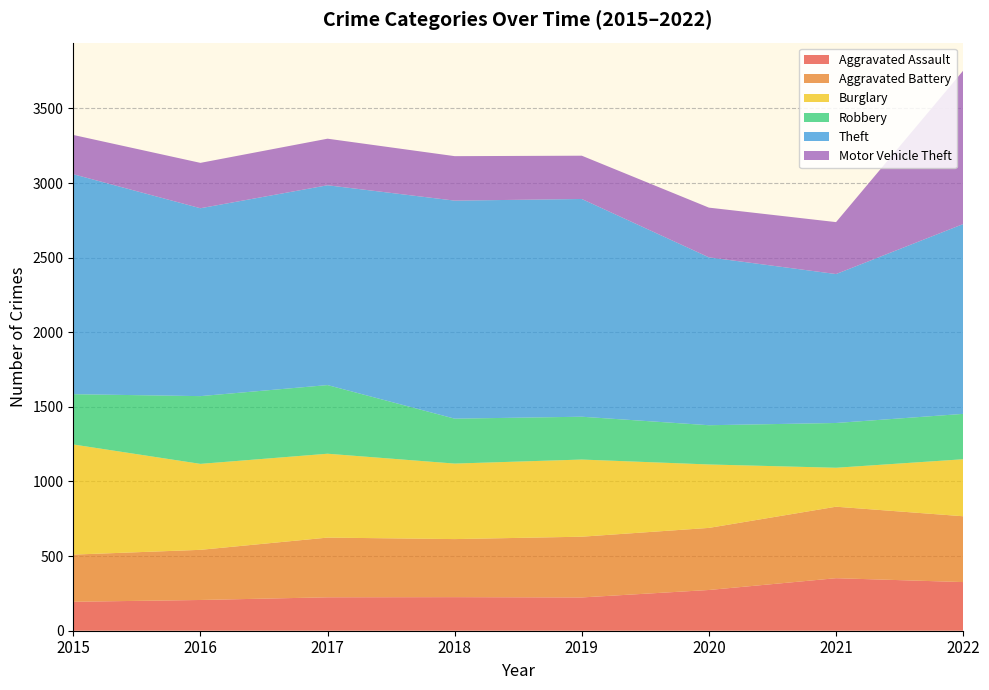

Reading left to right, extract all data points from this chart.

Aggravated Assault: 2015=194	2016=206	2017=224	2018=225	2019=223	2020=273	2021=352	2022=326
Aggravated Battery: 2015=316	2016=336	2017=400	2018=389	2019=407	2020=416	2021=479	2022=441
Burglary: 2015=738	2016=576	2017=562	2018=506	2019=517	2020=425	2021=261	2022=382
Robbery: 2015=337	2016=454	2017=460	2018=301	2019=287	2020=263	2021=300	2022=304
Theft: 2015=1474	2016=1259	2017=1339	2018=1461	2019=1459	2020=1125	2021=998	2022=1272
Motor Vehicle Theft: 2015=263	2016=304	2017=312	2018=298	2019=290	2020=333	2021=348	2022=1028